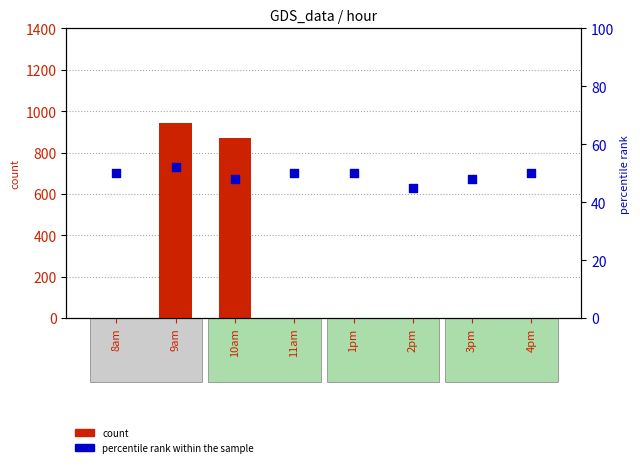

Which series has the widest spread of Y values?

count